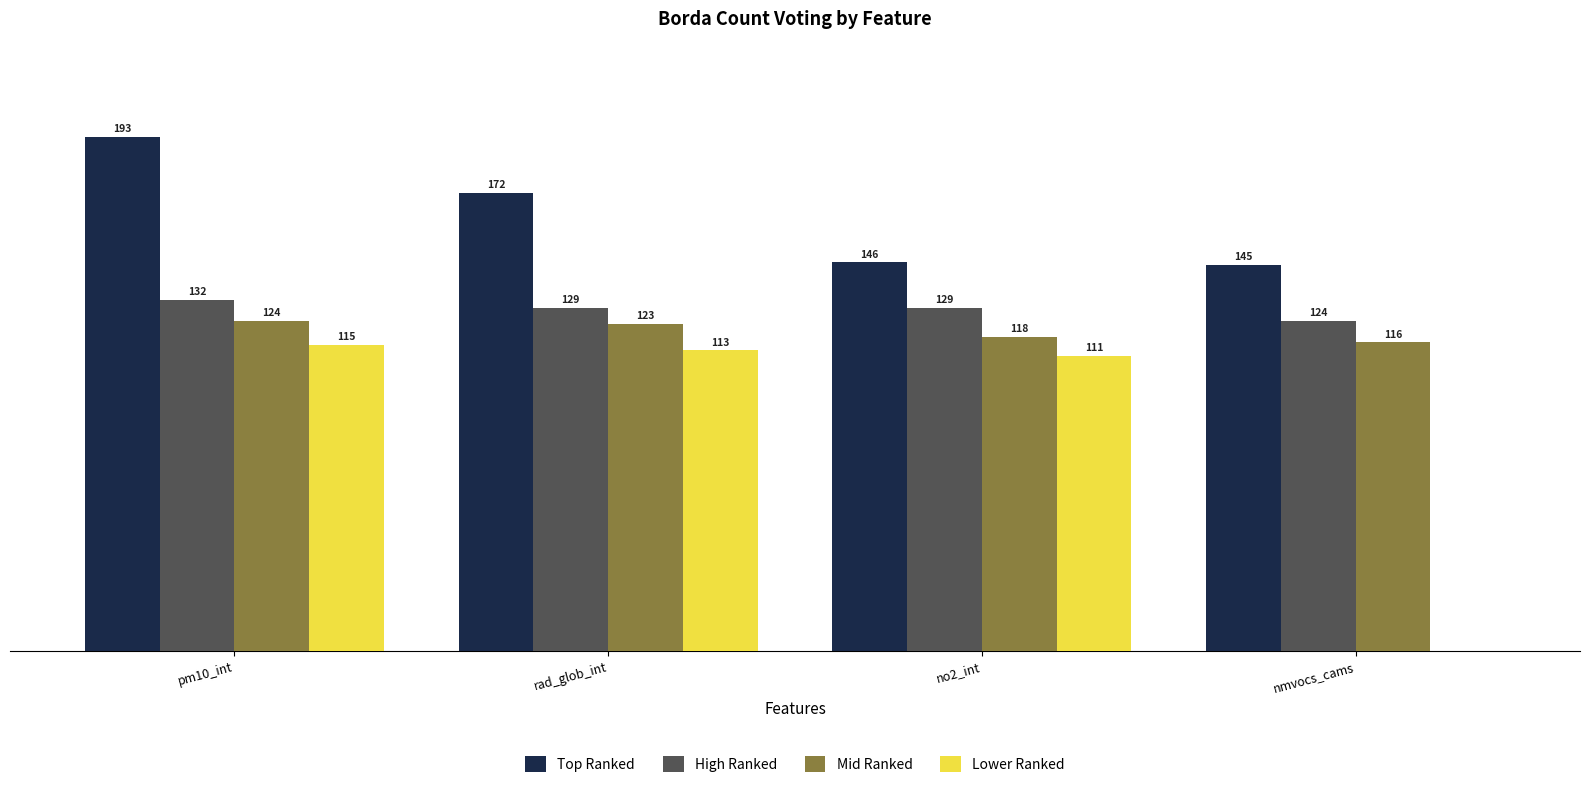

What is the value of the 6th bar from the left?

129